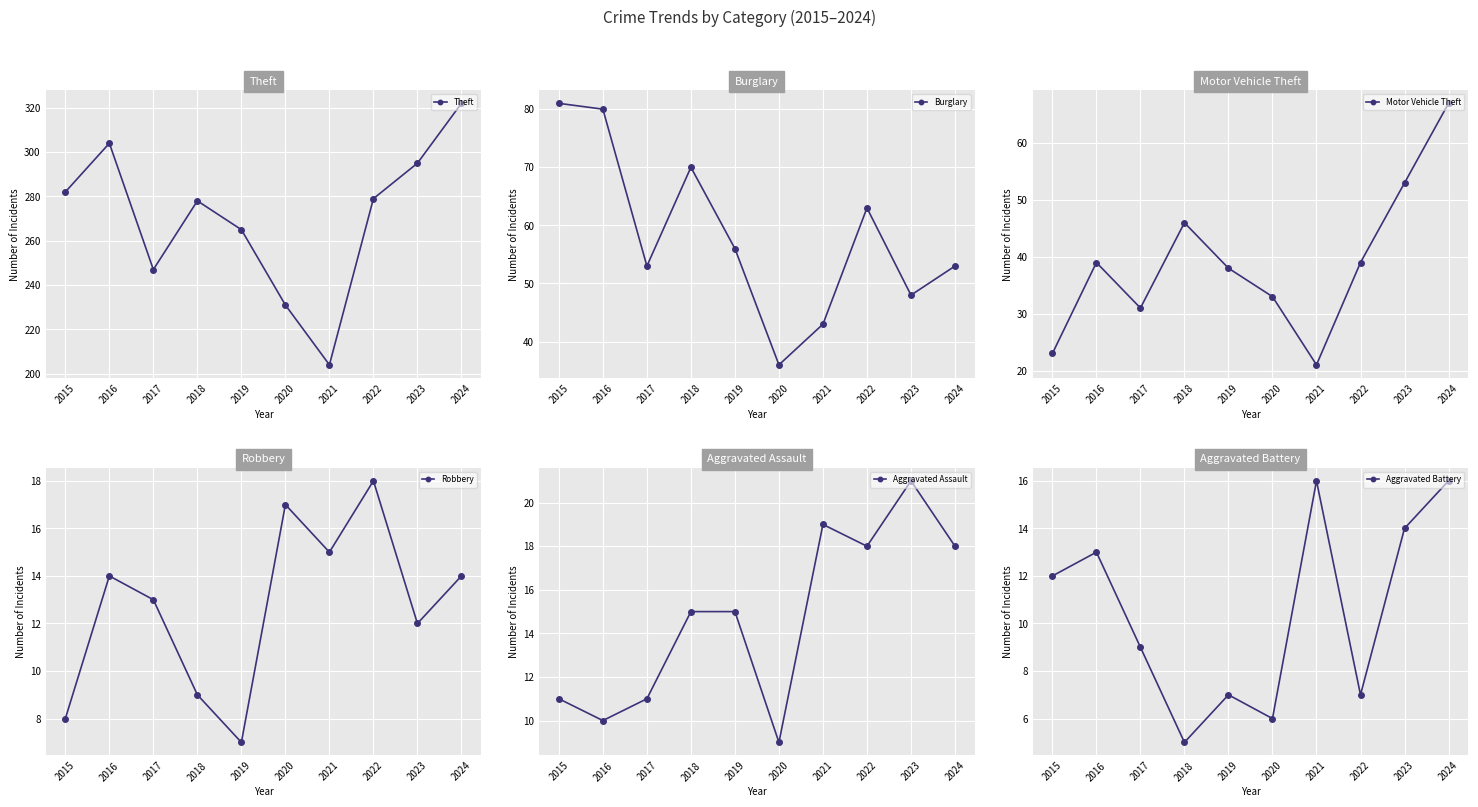

At which label is Theft closest to 263?

2019